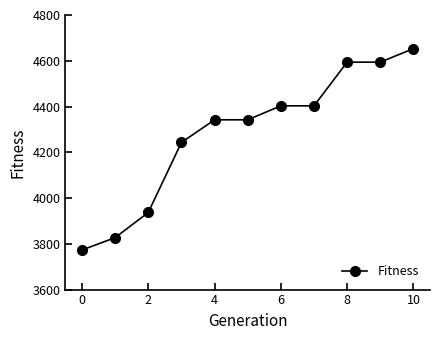

What is the greatest value displayed?

4653